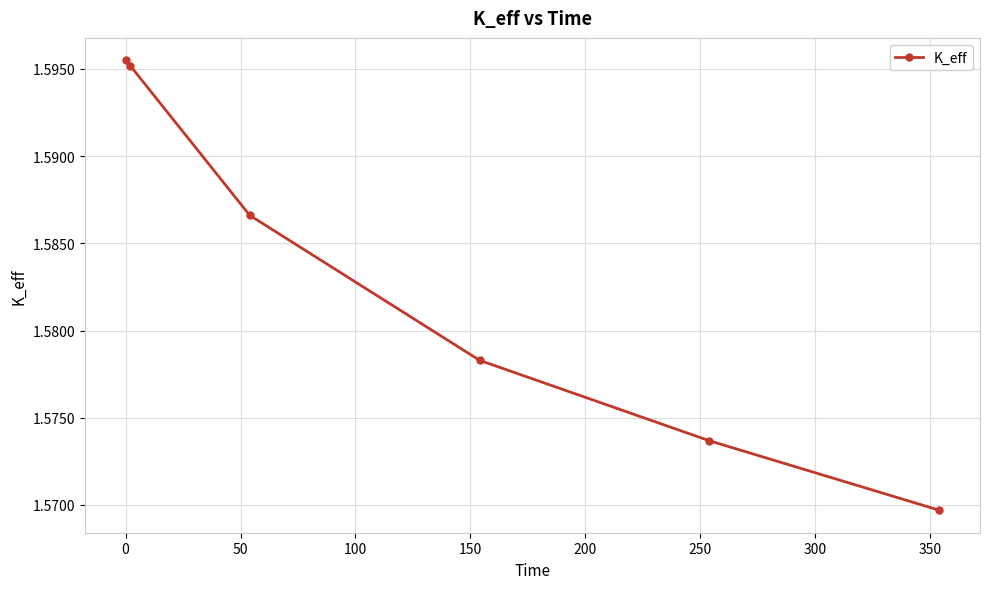

True or false: there are more than 2 points higher than both neighbors.

False